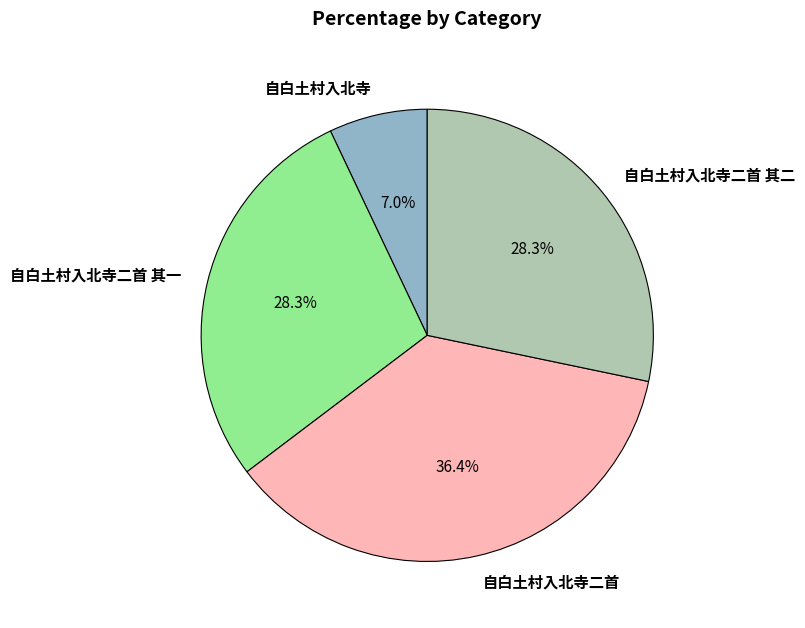

Combined, do 自白土村入北寺 and 自白土村入北寺二首 其二 account for over 50%?

No